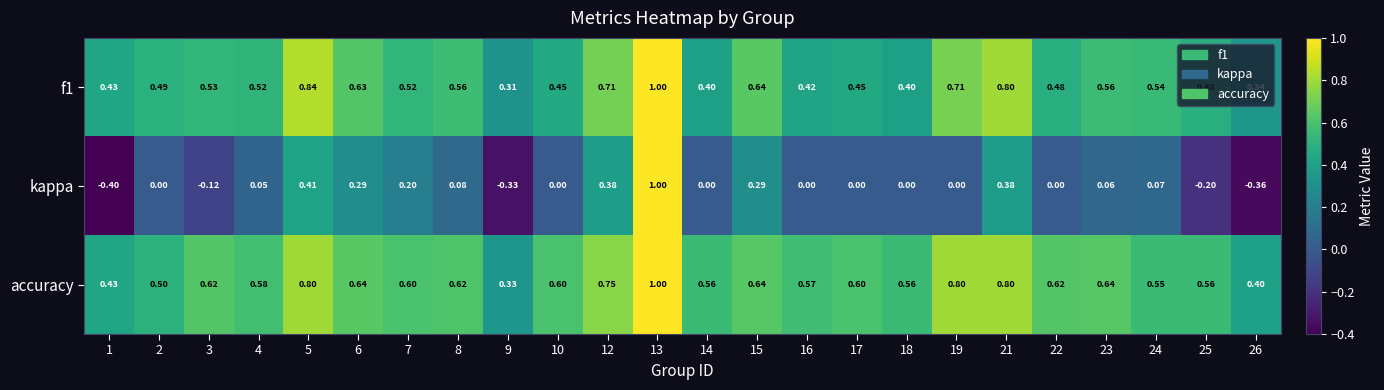

Which series changed the most between 18 and 26?

kappa